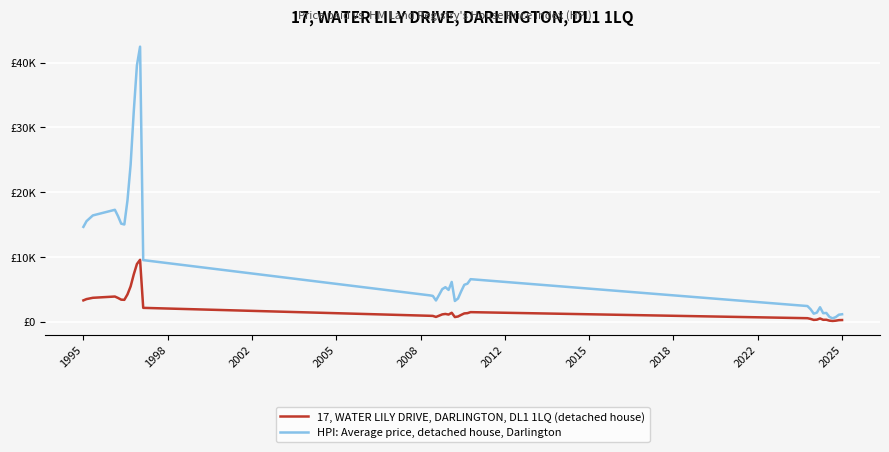

What is the value of the HPI: Average price, detached house, Darlington point at the 34th from the left?

1315.0